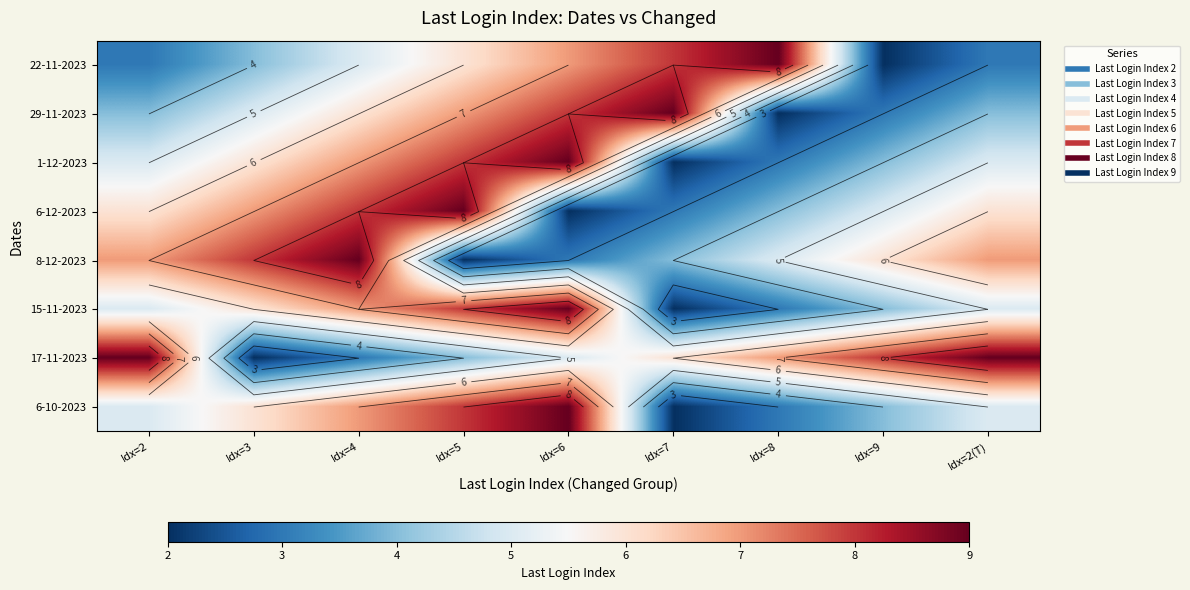

At how many categories does at least one series exceed 5?

9